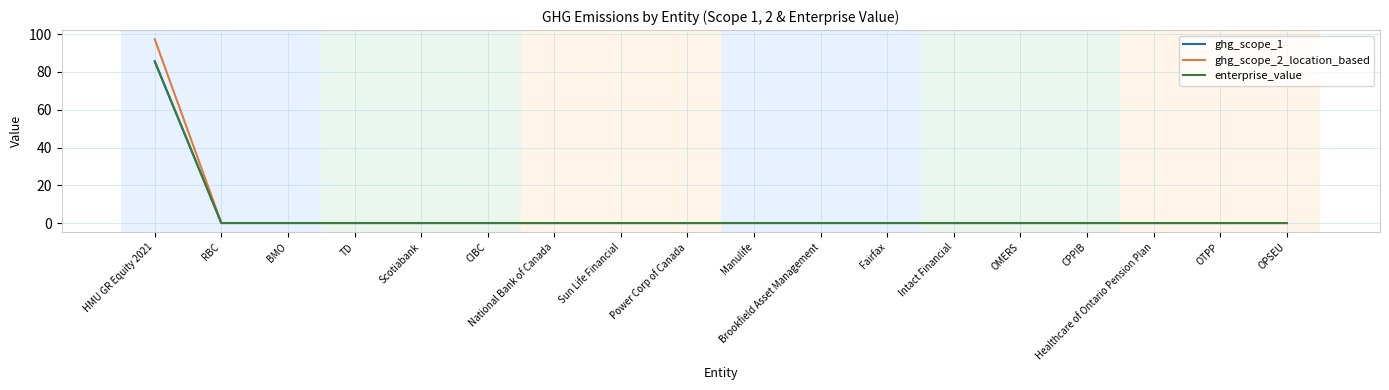

The ghg_scope_2_location_based series shows -49.6 at CIBC. True or false?

False